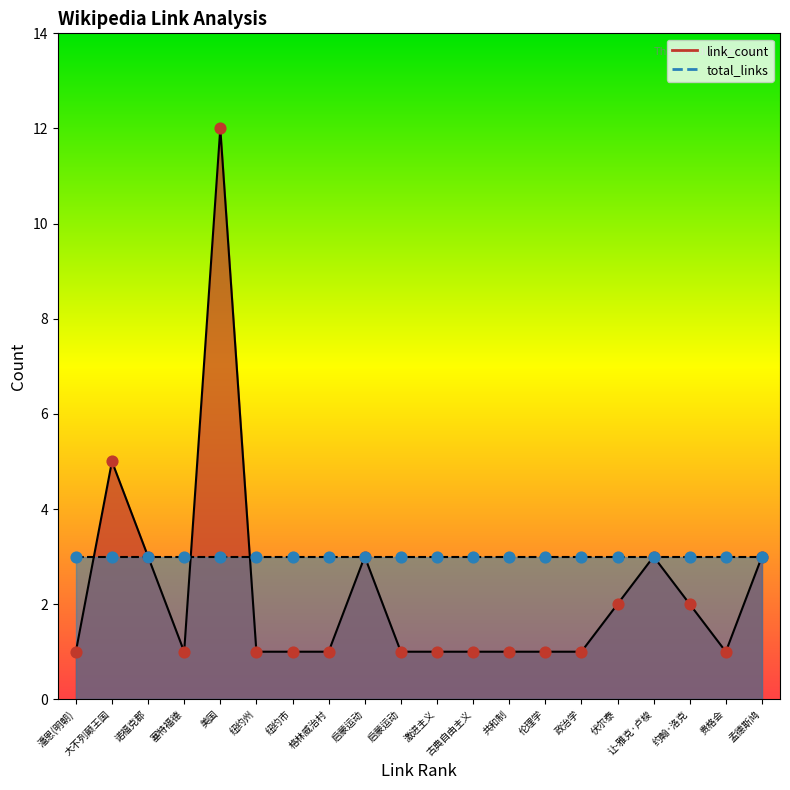

Is the value of link_count at 伏尔泰 greater than the value of total_links at 伦理学?

No